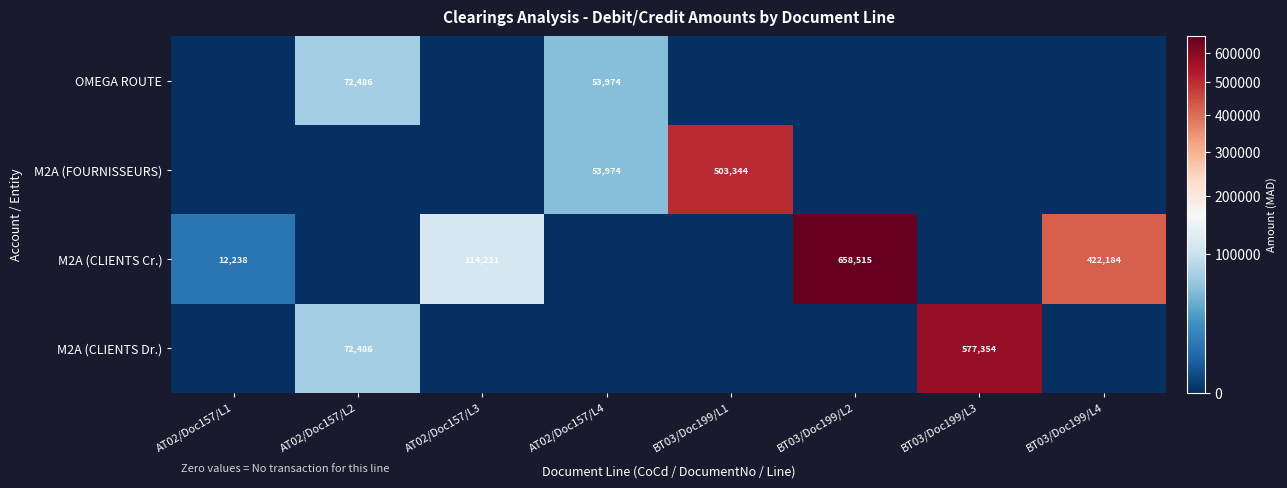

Which label corresponds to the smallest value in the chart?

AT02/Doc157/L1